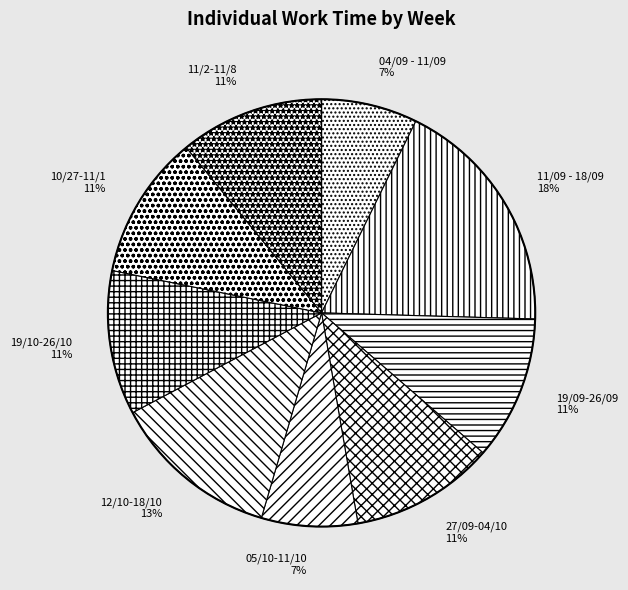

Does 19/09-26/09 represent more than half of the total?

No